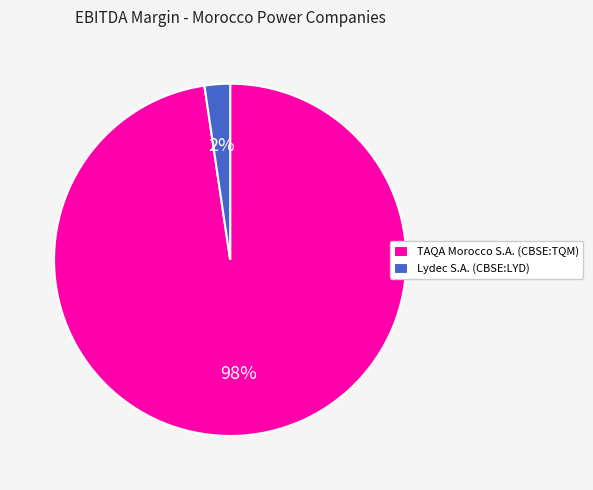

How many slices are in this pie chart?

2